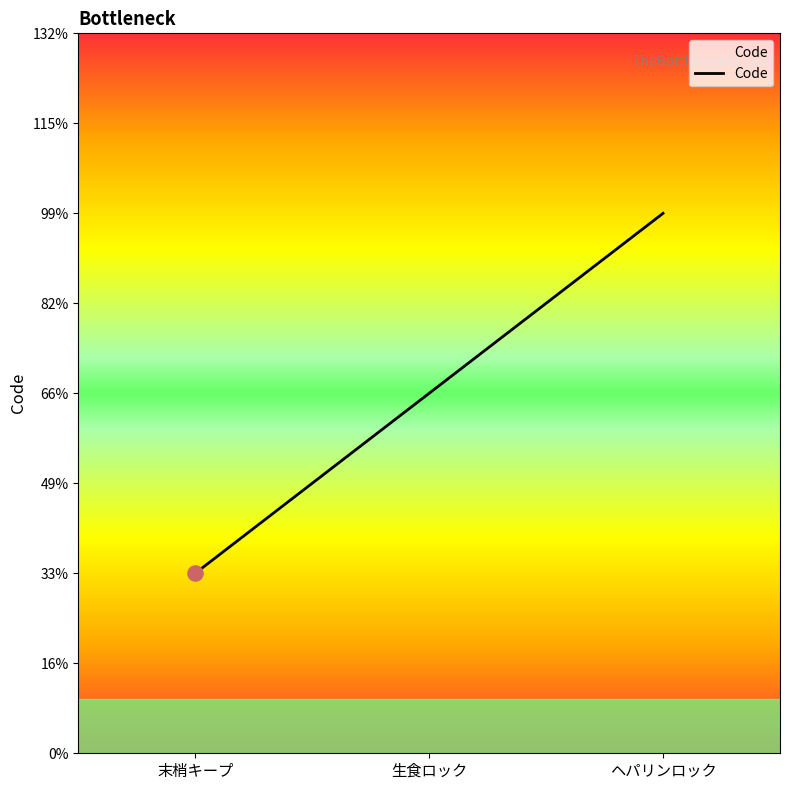

Between 末梢キープ and ヘパリンロック, which is larger?

ヘパリンロック